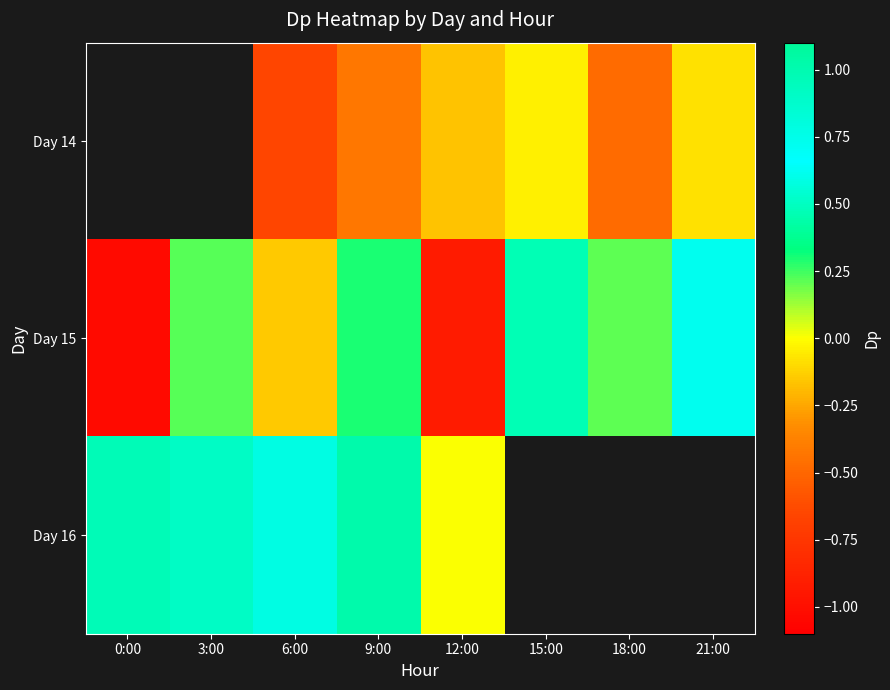

What is the minimum value shown in the chart?

-1.0